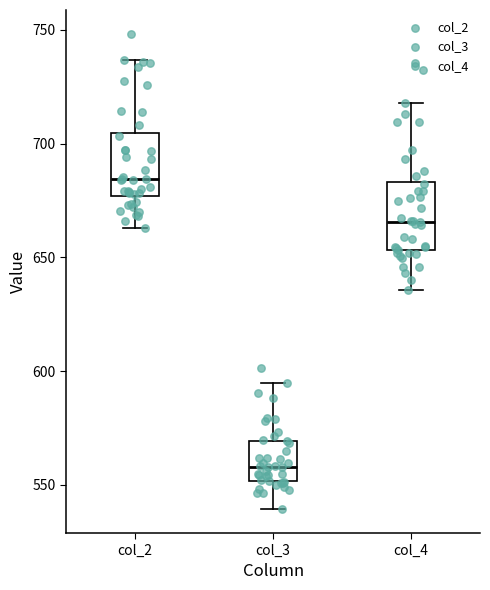

Where does the lower whisker of the box for col_2 end on the y-axis? The values are not printed on the chart, so give them approximately, as read against the axis.

665